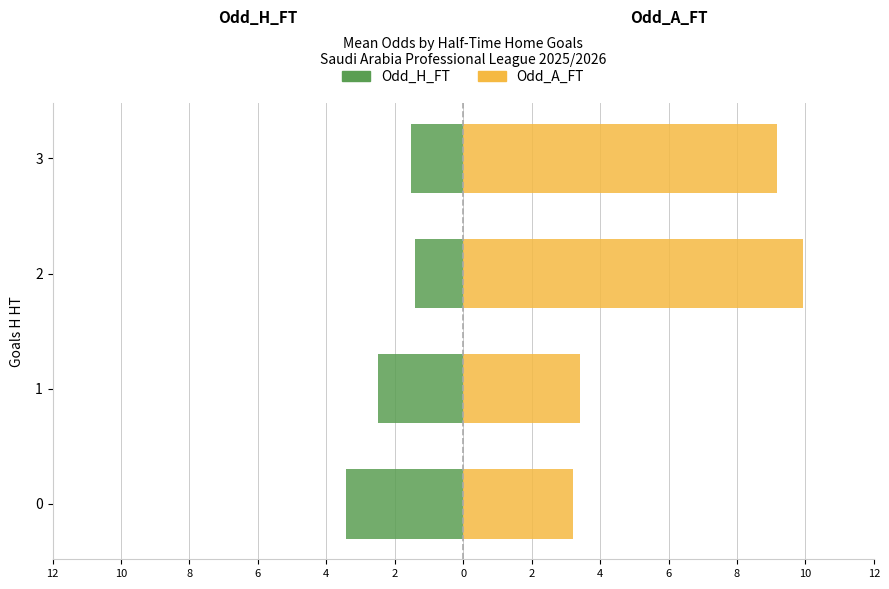

What are all the series names shown in the legend?

Odd_H_FT, Odd_A_FT